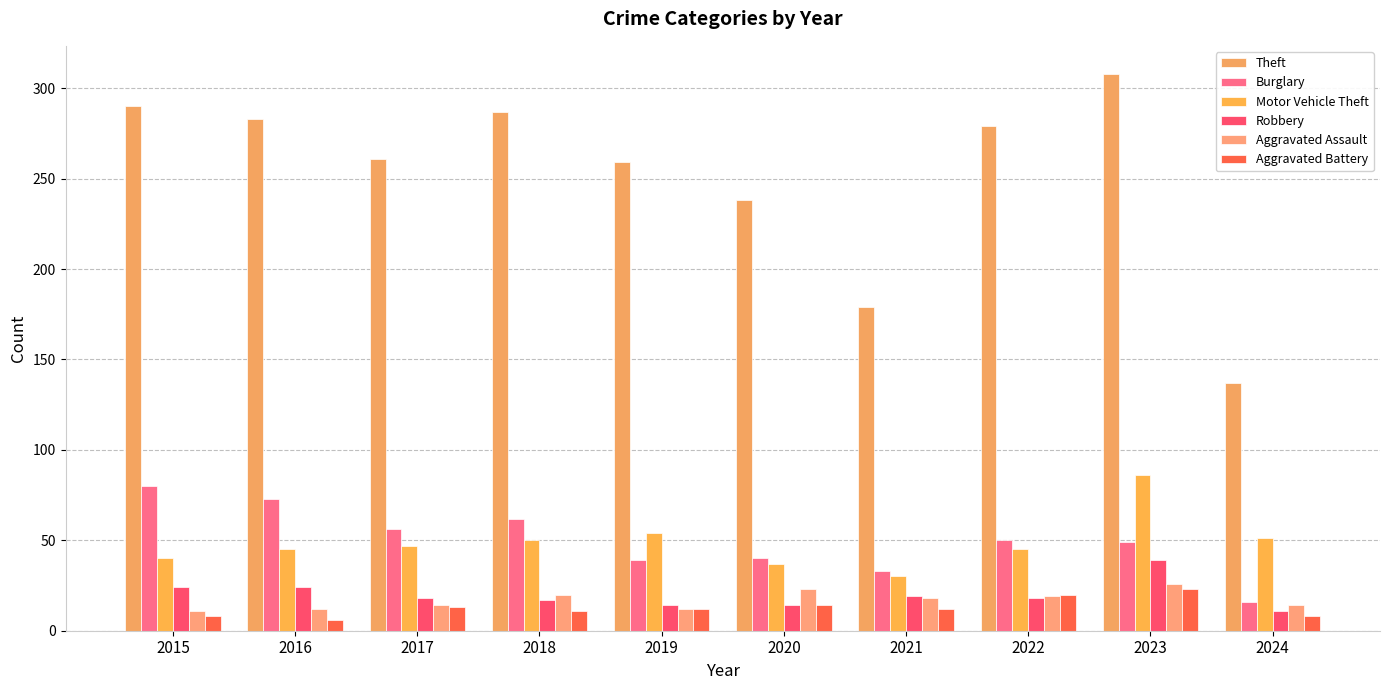

How many bars are there in each group?

6